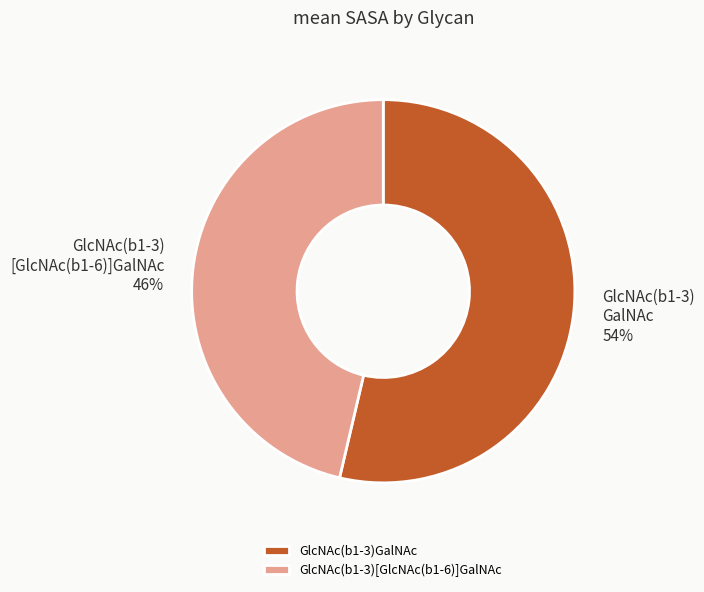

Combined, do GlcNAc(b1-3)[GlcNAc(b1-6)]GalNAc and GlcNAc(b1-3)GalNAc account for over 50%?

Yes